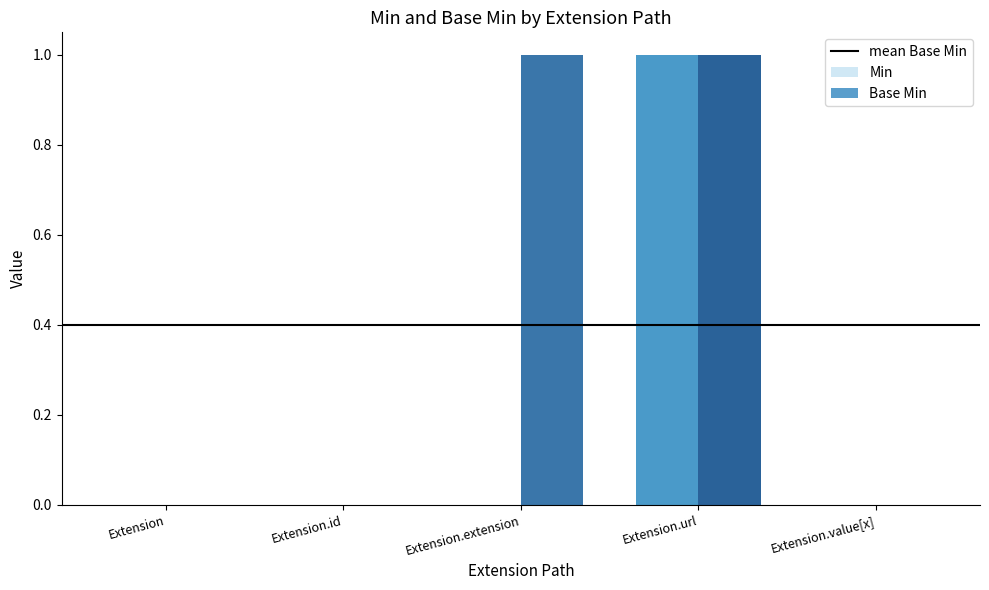

How many groups of bars are there?

5